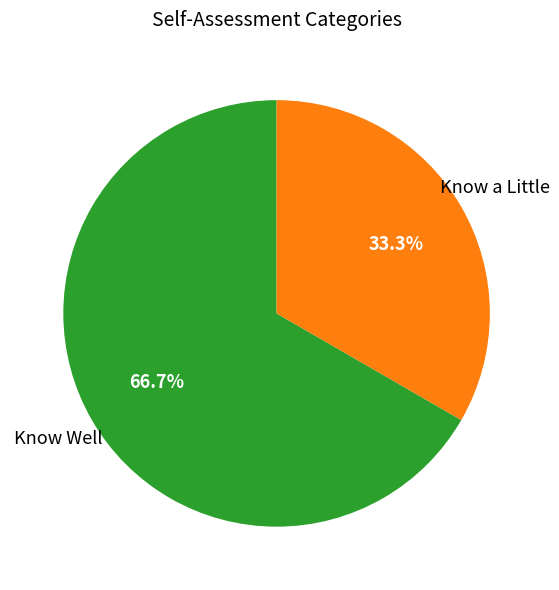

Does any single category account for the majority?

Yes